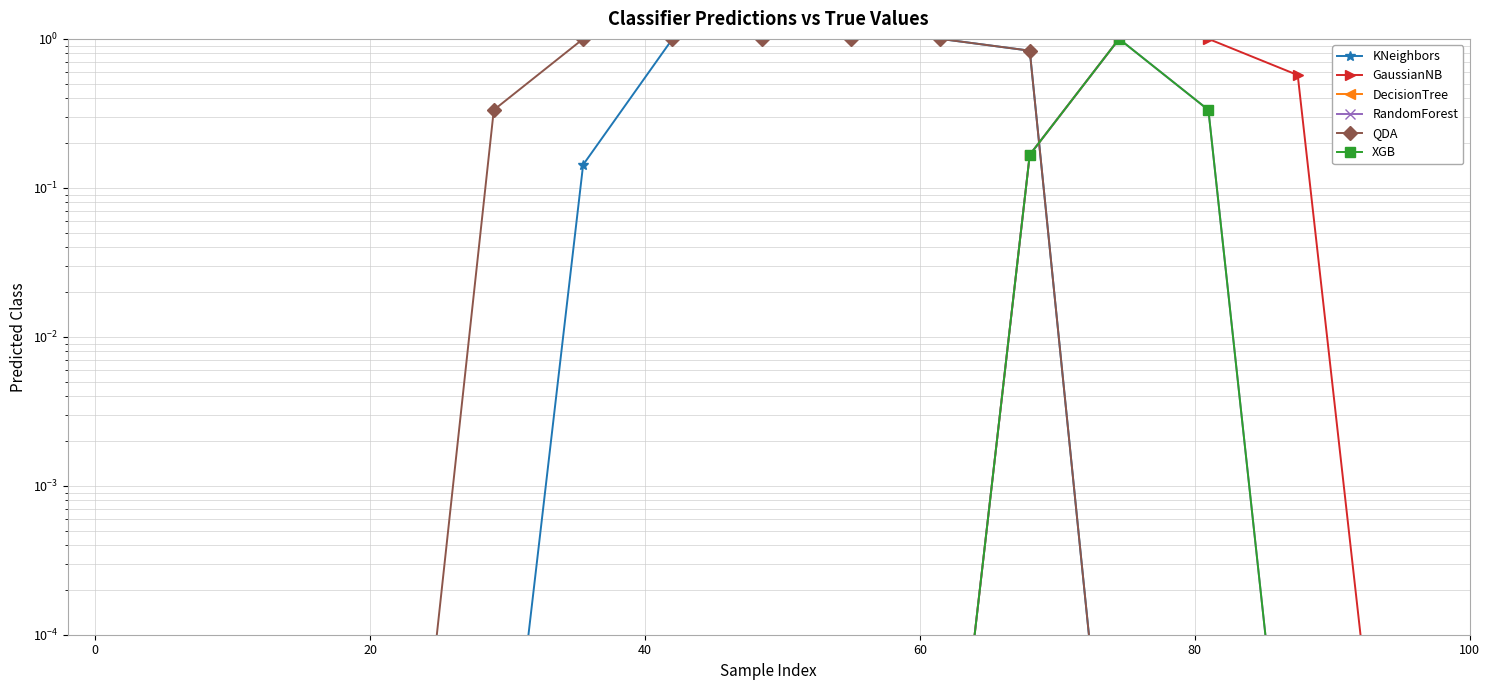

What are all the series names shown in the legend?

KNeighbors, GaussianNB, DecisionTree, RandomForest, QDA, XGB